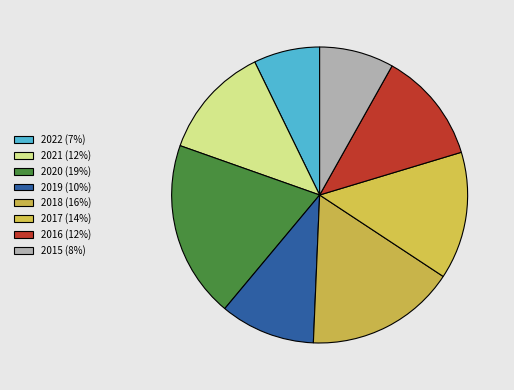

Does 2019 represent more than half of the total?

No